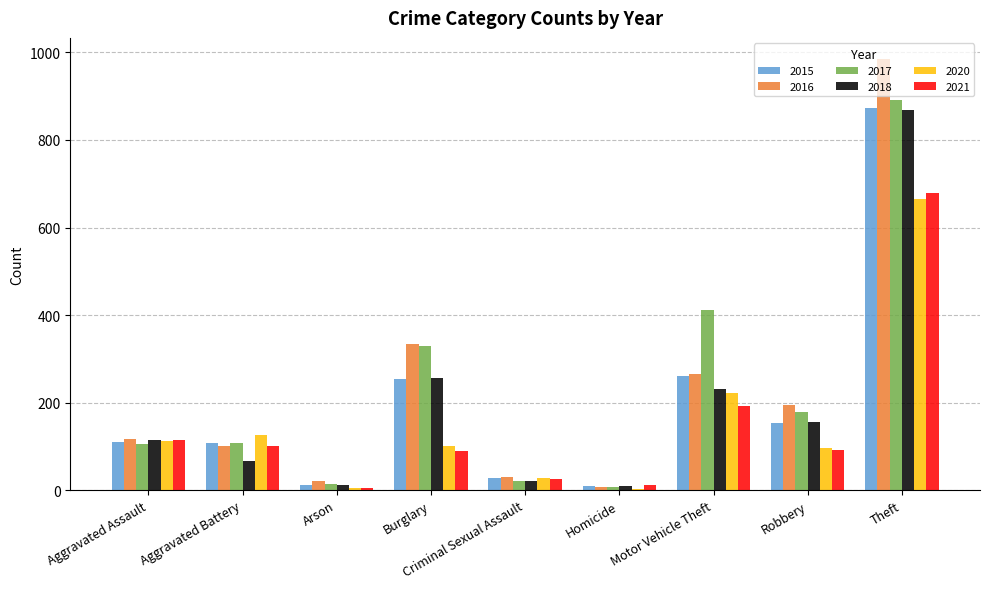

What is the maximum value shown in the chart?

984